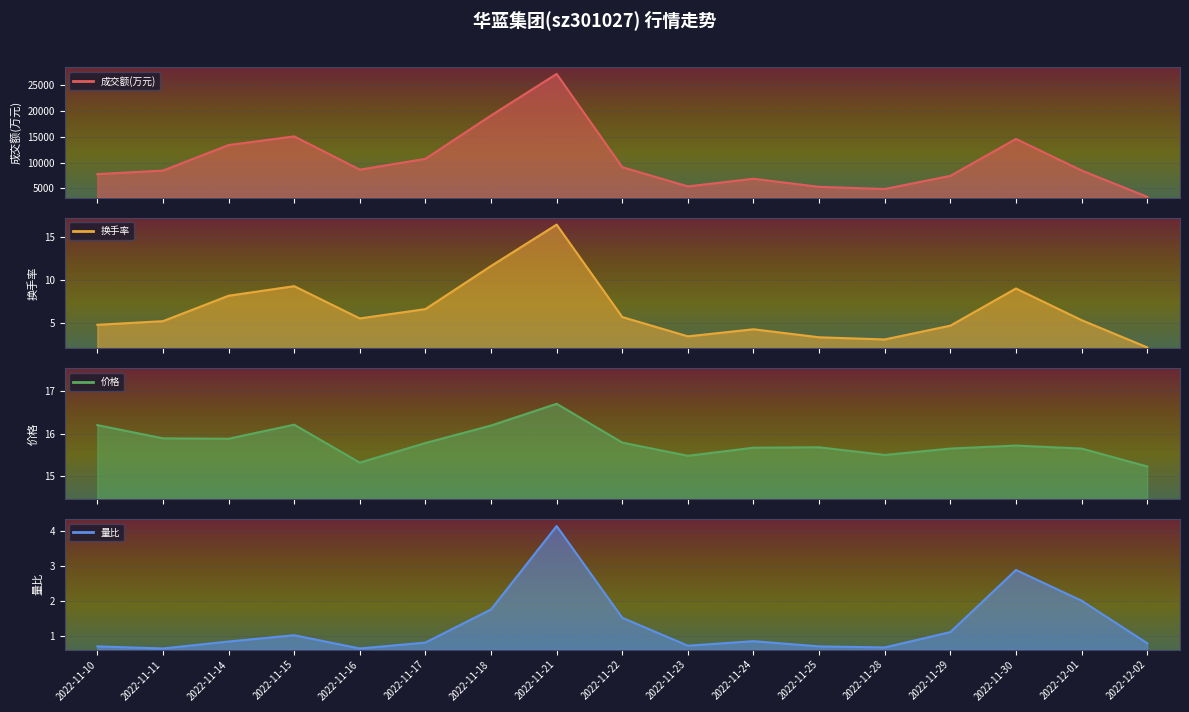

What is the spread (max minus min) of values at 2022-11-14?

13378.2